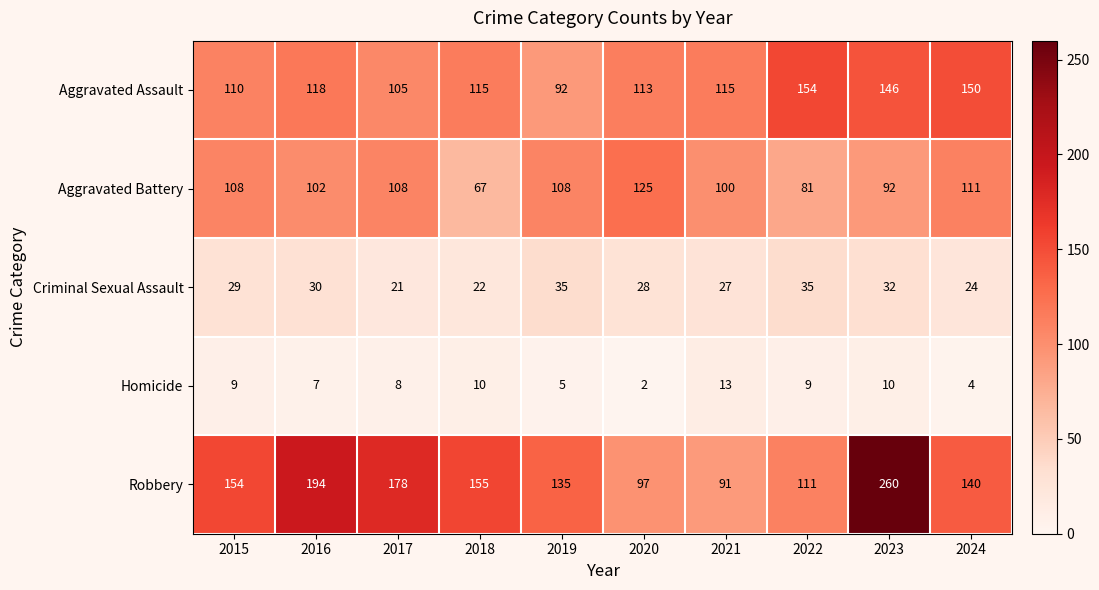

What is the approximate value of Aggravated Assault at 2023?

146